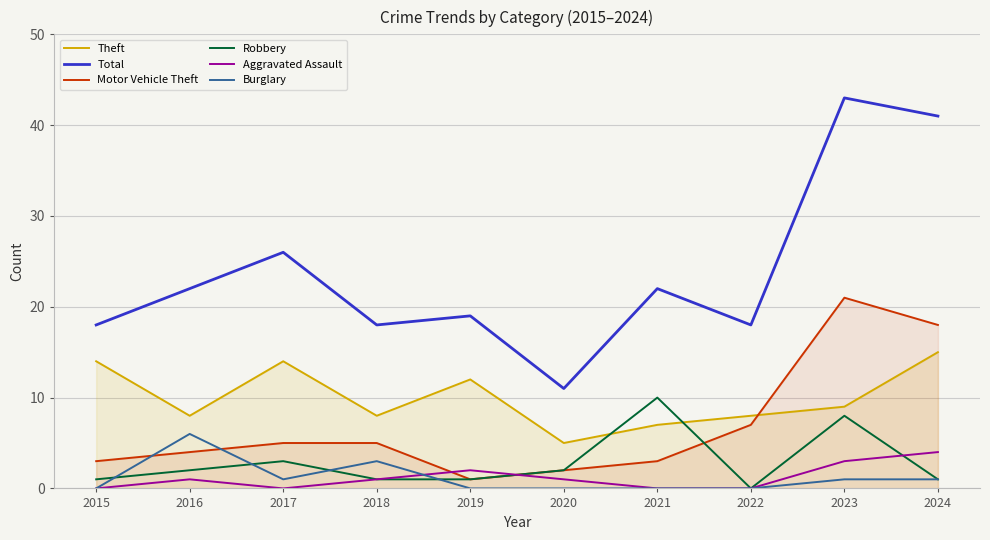

True or false: Theft has a value of 8 at 2018.

True